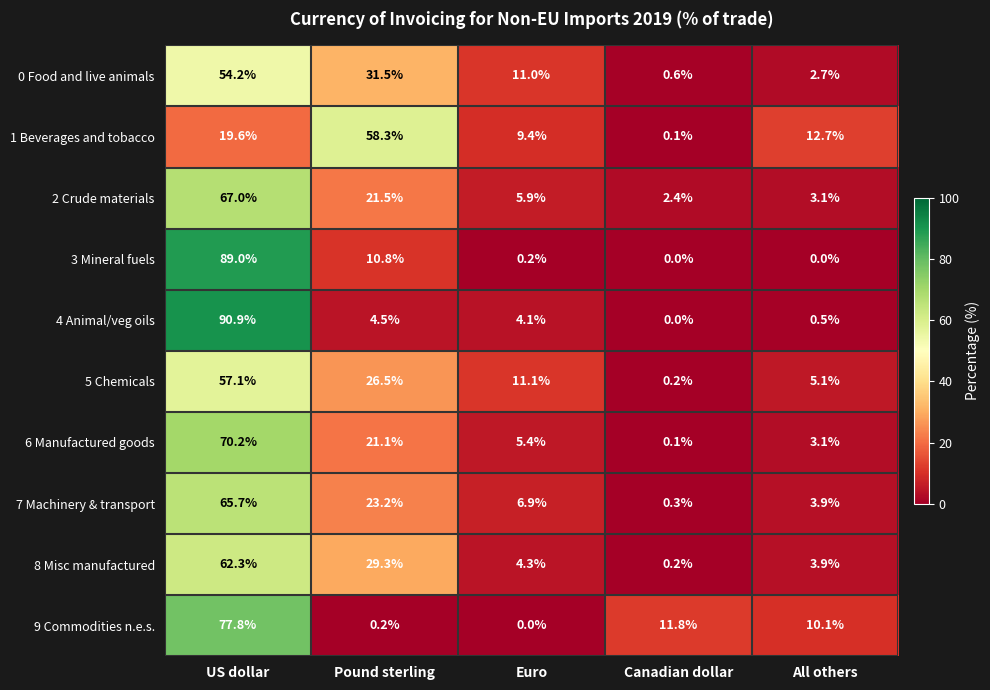

Which series has the largest total across all categories?

1 Beverages and tobacco